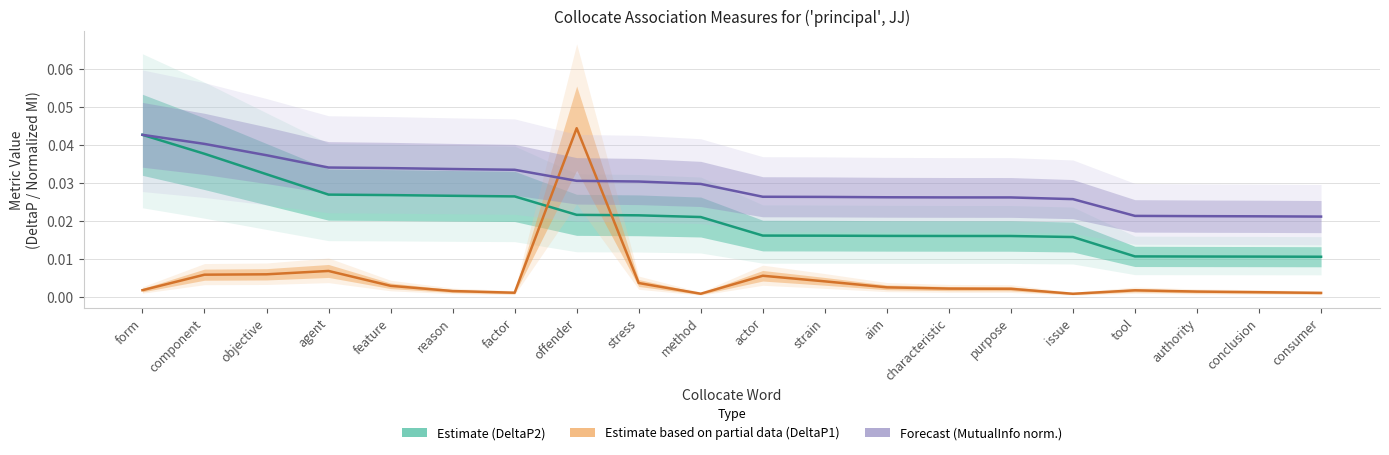

Which label corresponds to the largest value in the chart?

offender